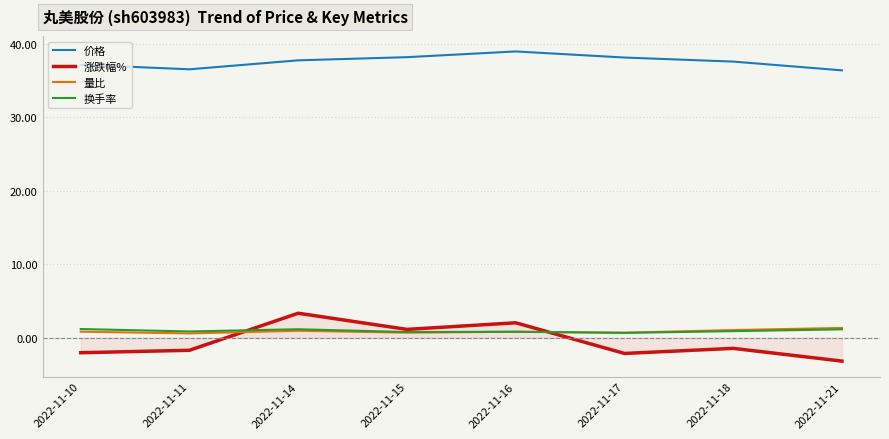

Does the chart display data point markers on the line(s)?

No